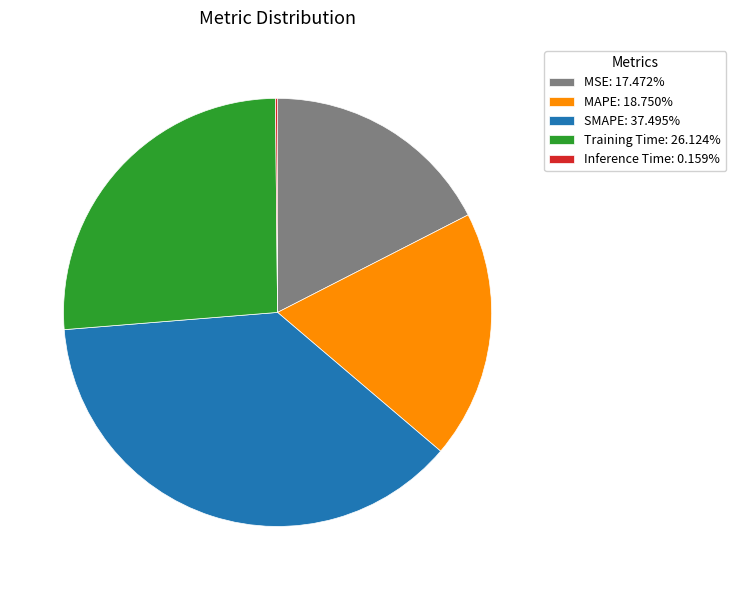

The Training Time slice represents 26% of the pie. True or false?

True